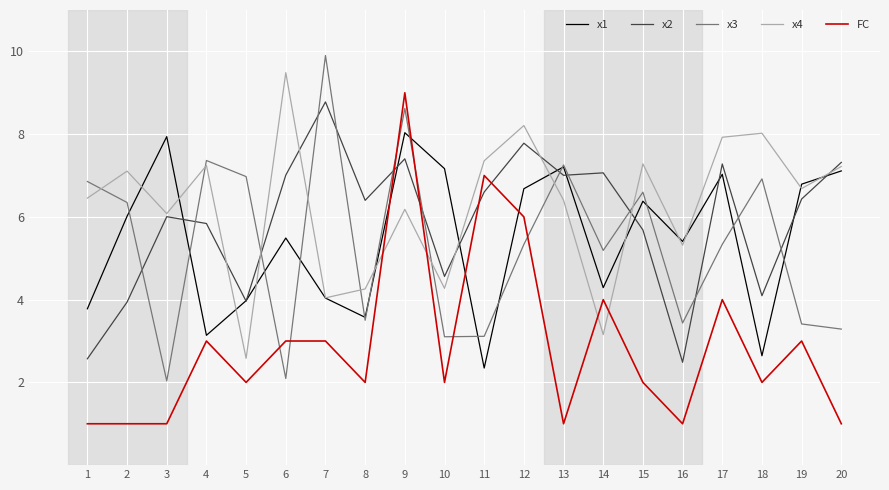

True or false: x3 has a value of 8.6 at 9.

True